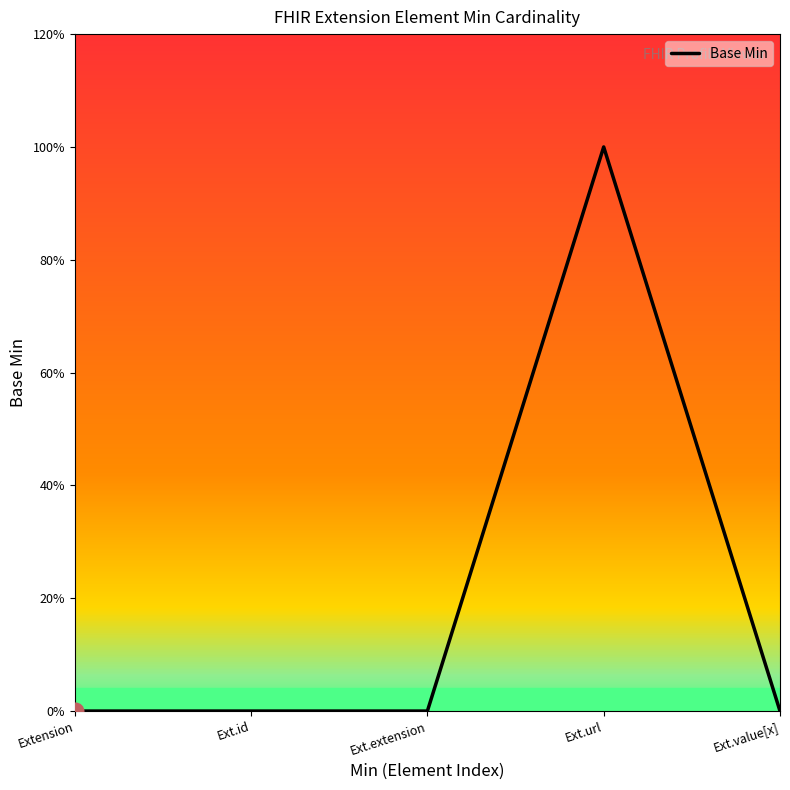

Rank the categories by value from lowest to highest.

Extension, Ext.id, Ext.extension, Ext.value[x], Ext.url